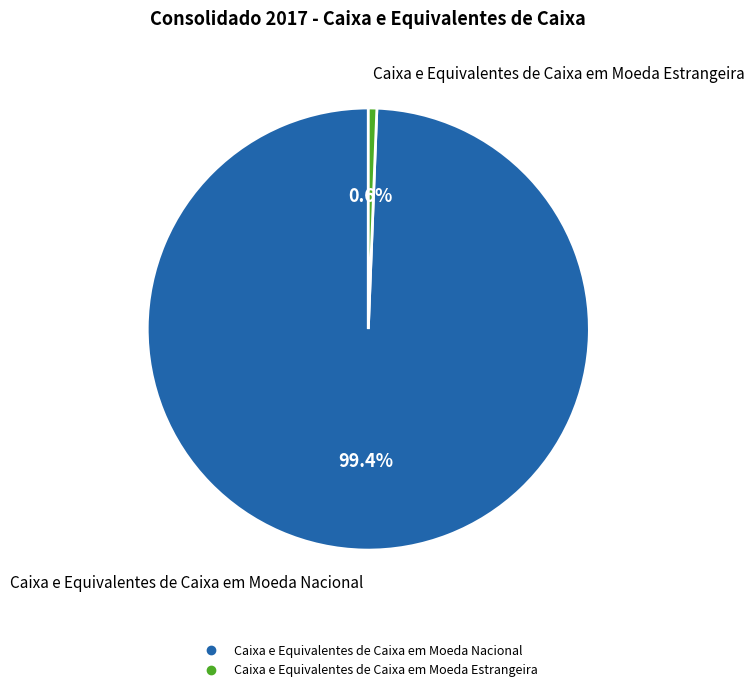

Rank the categories by value from lowest to highest.

Caixa e Equivalentes de Caixa em Moeda Estrangeira, Caixa e Equivalentes de Caixa em Moeda Nacional